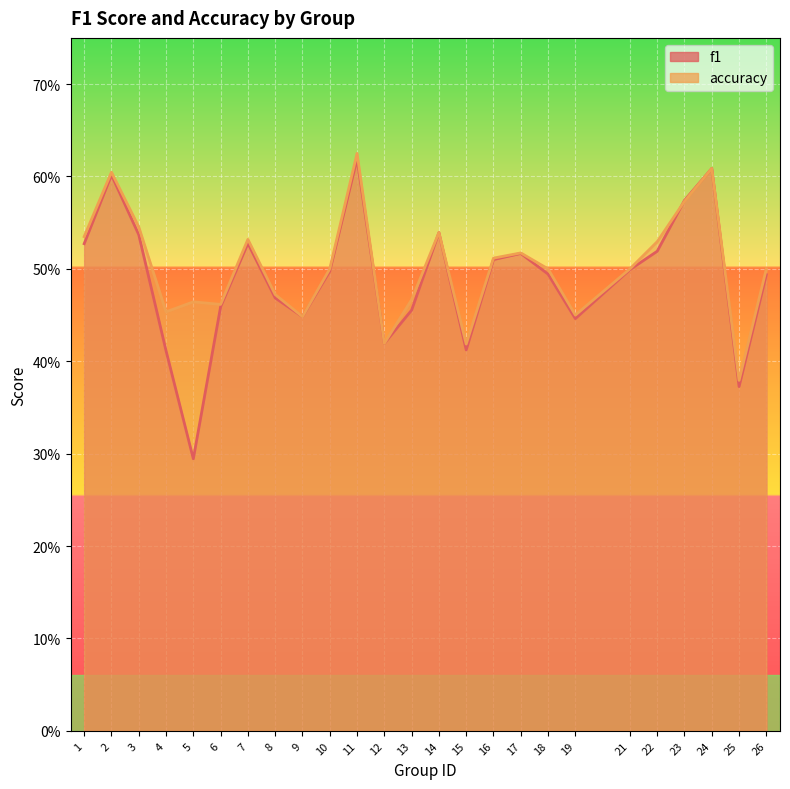

Where do accuracy and f1 first cross each other?

22 and 23